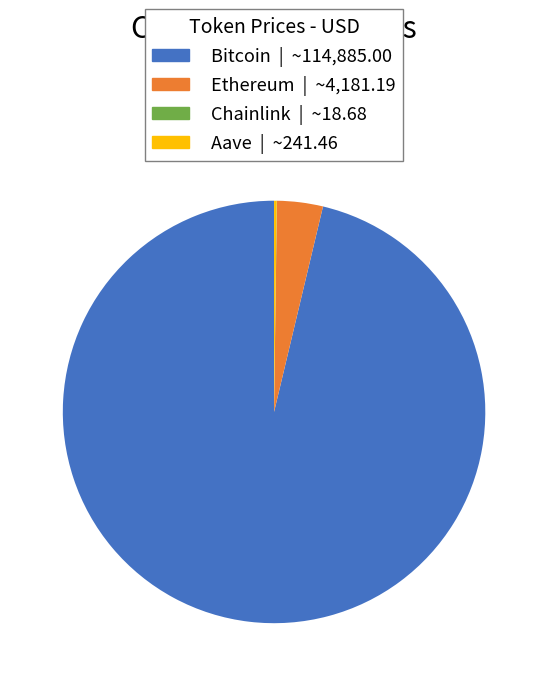

Is there a majority slice in this chart?

Yes